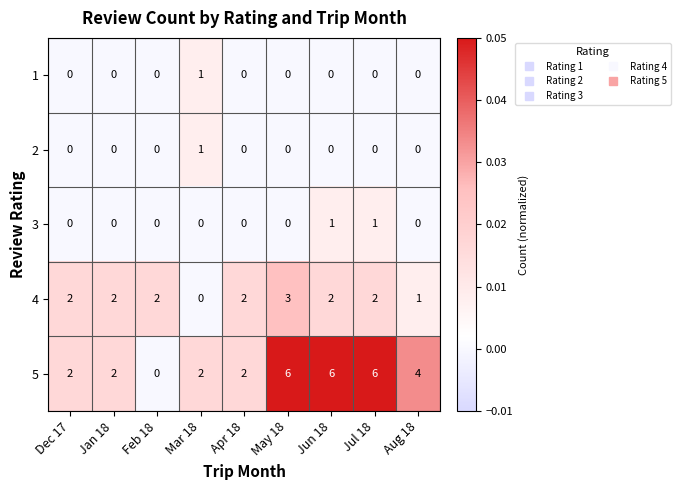

Count the number of categories in the chart.

9